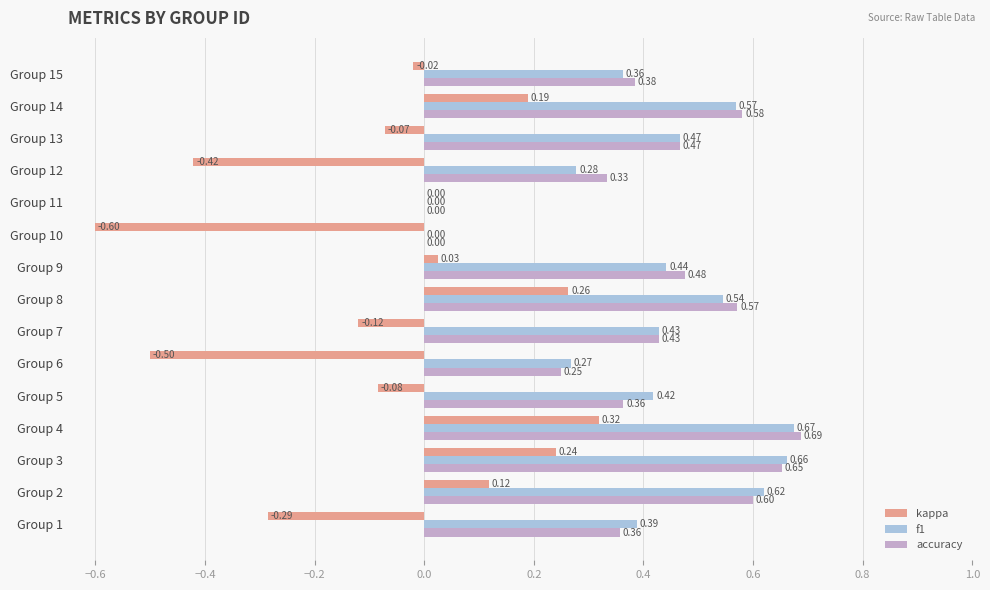

Which series changed the most between Group 5 and Group 13?

accuracy